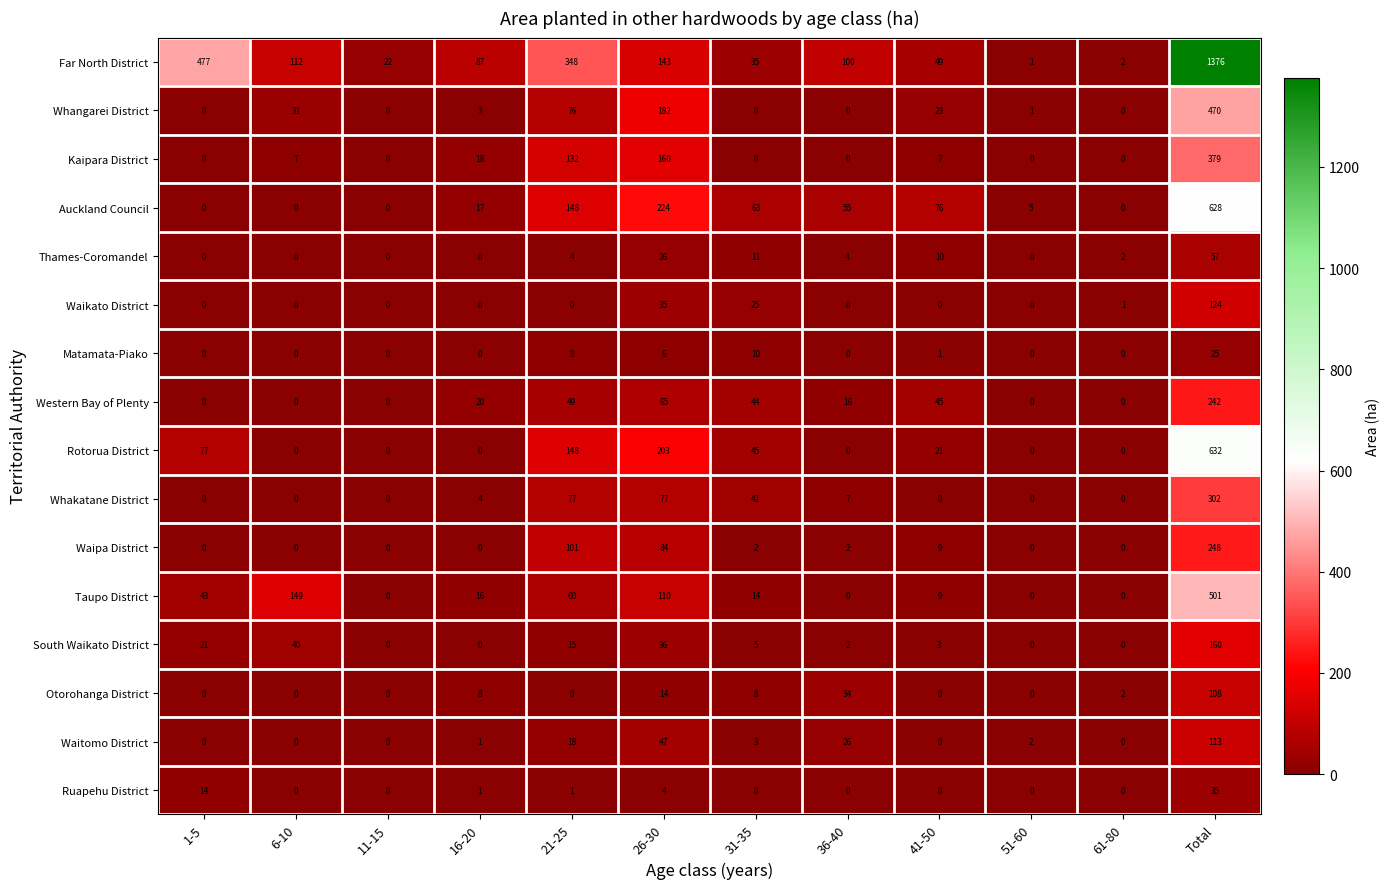

The value of Waipa District at 36-40 is 2. True or false?

True